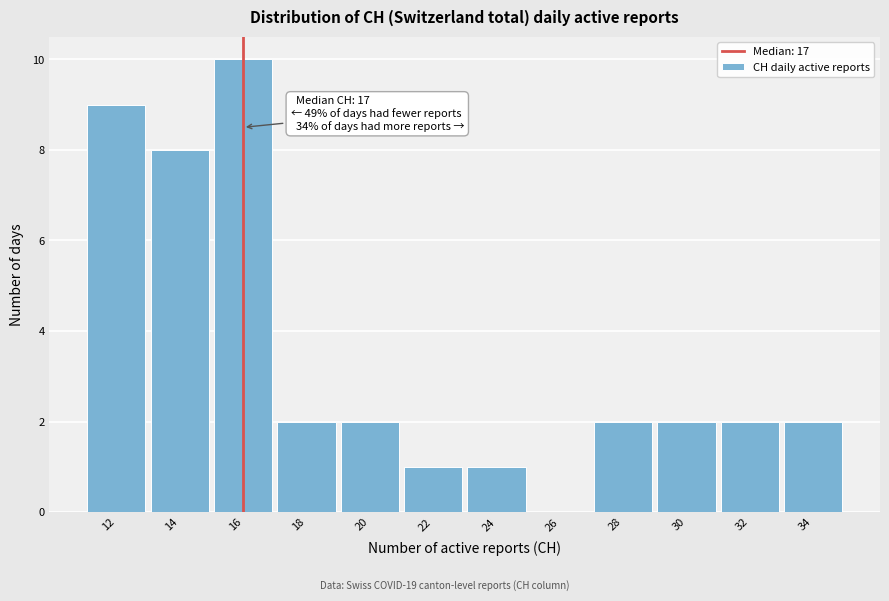

Reading right to left, what are all the values shown in this chart?

34=2	32=2	30=2	28=2	26=0	24=1	22=1	20=2	18=2	16=10	14=8	12=9